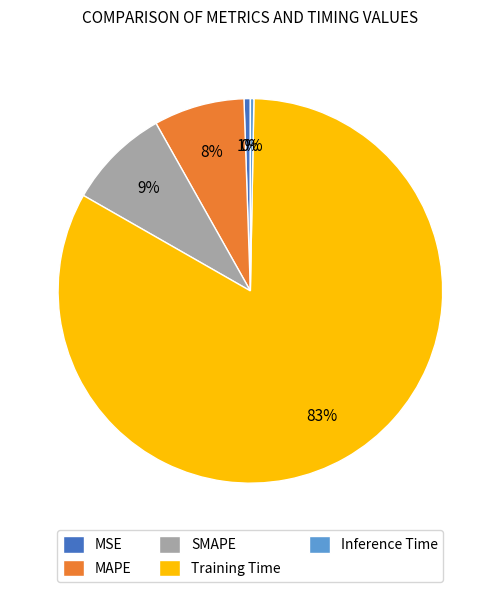

Which slice is the largest?

Training Time